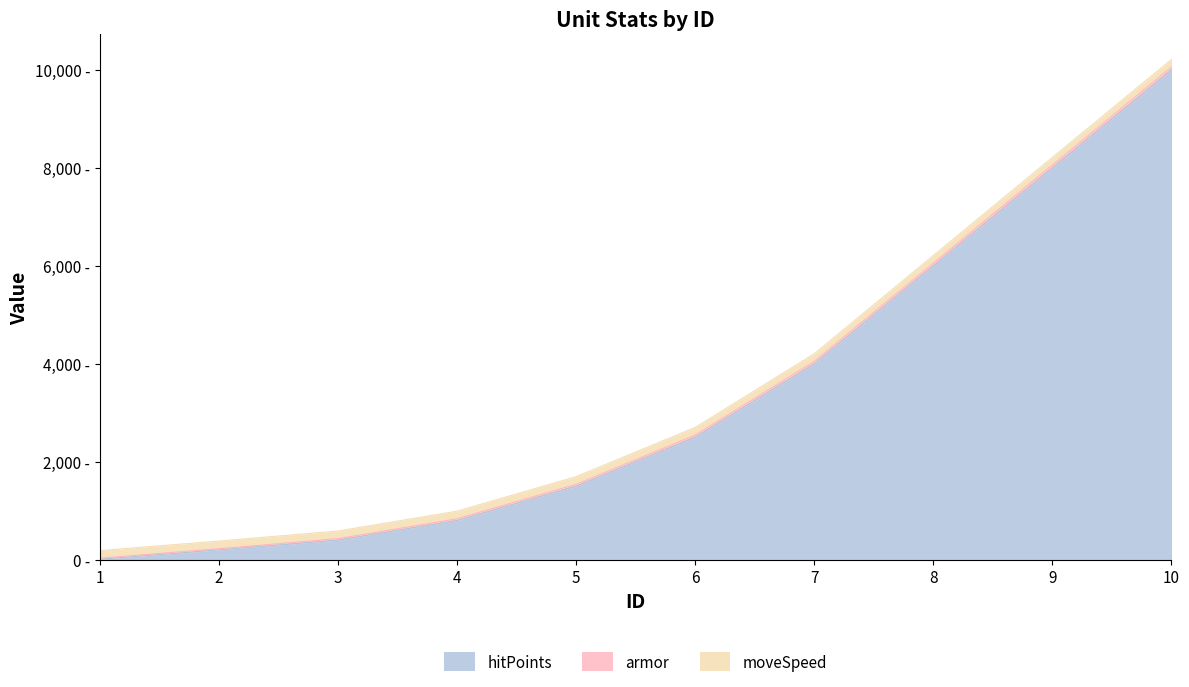

Count the armor values in the range 30 to 55.

6